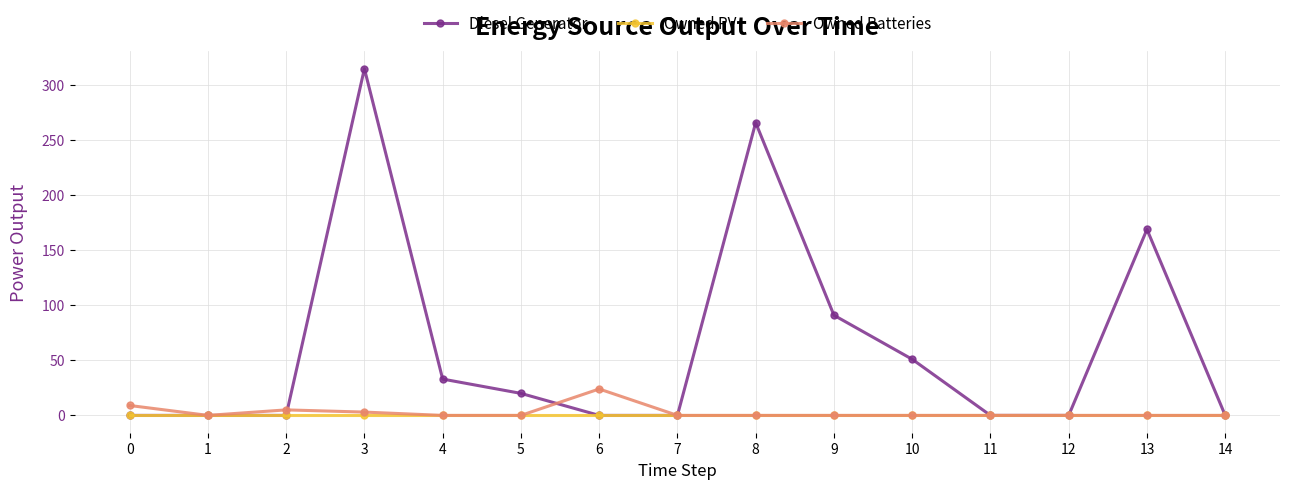

What is the total value across all series at 6?

24